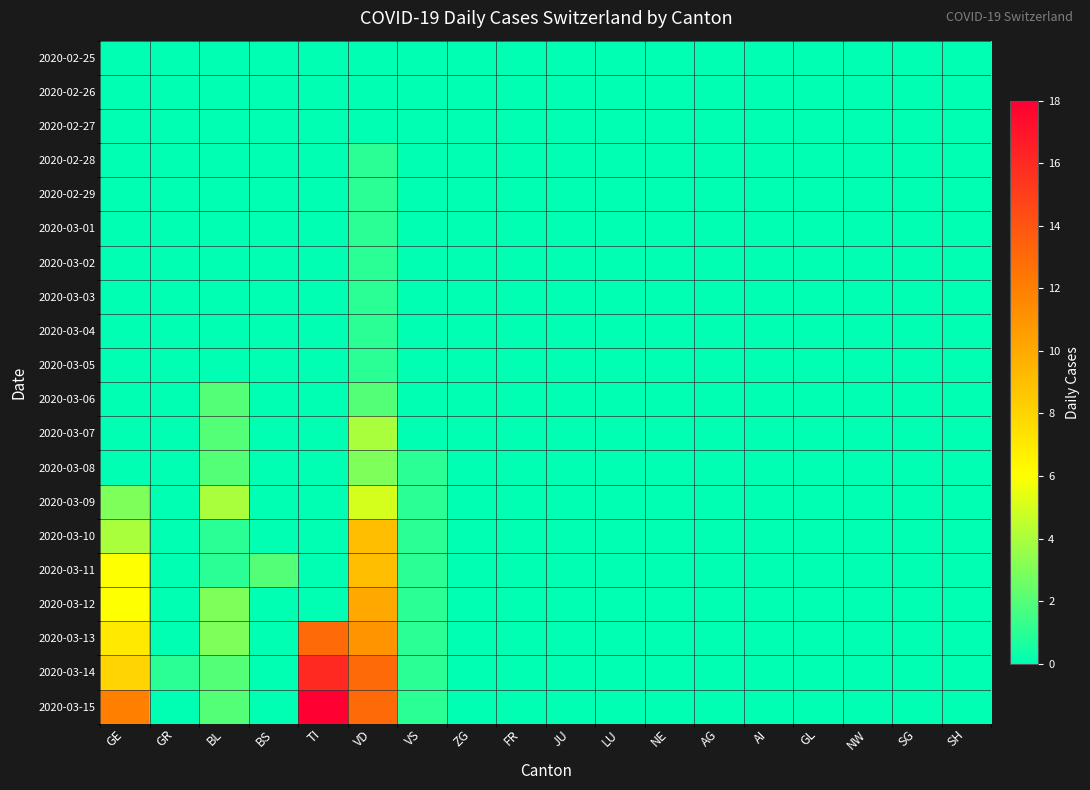

Reading left to right, extract all data points from this chart.

2020-02-25: GE=0	GR=0	BL=0	BS=0	TI=0	VD=0	VS=0	ZG=0	FR=0	JU=0	LU=0	NE=0	AG=0	AI=0	GL=0	NW=0	SG=0	SH=0
2020-02-26: GE=0	GR=0	BL=0	BS=0	TI=0	VD=0	VS=0	ZG=0	FR=0	JU=0	LU=0	NE=0	AG=0	AI=0	GL=0	NW=0	SG=0	SH=0
2020-02-27: GE=0	GR=0	BL=0	BS=0	TI=0	VD=0	VS=0	ZG=0	FR=0	JU=0	LU=0	NE=0	AG=0	AI=0	GL=0	NW=0	SG=0	SH=0
2020-02-28: GE=0	GR=0	BL=0	BS=0	TI=0	VD=1	VS=0	ZG=0	FR=0	JU=0	LU=0	NE=0	AG=0	AI=0	GL=0	NW=0	SG=0	SH=0
2020-02-29: GE=0	GR=0	BL=0	BS=0	TI=0	VD=1	VS=0	ZG=0	FR=0	JU=0	LU=0	NE=0	AG=0	AI=0	GL=0	NW=0	SG=0	SH=0
2020-03-01: GE=0	GR=0	BL=0	BS=0	TI=0	VD=1	VS=0	ZG=0	FR=0	JU=0	LU=0	NE=0	AG=0	AI=0	GL=0	NW=0	SG=0	SH=0
2020-03-02: GE=0	GR=0	BL=0	BS=0	TI=0	VD=1	VS=0	ZG=0	FR=0	JU=0	LU=0	NE=0	AG=0	AI=0	GL=0	NW=0	SG=0	SH=0
2020-03-03: GE=0	GR=0	BL=0	BS=0	TI=0	VD=1	VS=0	ZG=0	FR=0	JU=0	LU=0	NE=0	AG=0	AI=0	GL=0	NW=0	SG=0	SH=0
2020-03-04: GE=0	GR=0	BL=0	BS=0	TI=0	VD=1	VS=0	ZG=0	FR=0	JU=0	LU=0	NE=0	AG=0	AI=0	GL=0	NW=0	SG=0	SH=0
2020-03-05: GE=0	GR=0	BL=0	BS=0	TI=0	VD=1	VS=0	ZG=0	FR=0	JU=0	LU=0	NE=0	AG=0	AI=0	GL=0	NW=0	SG=0	SH=0
2020-03-06: GE=0	GR=0	BL=2	BS=0	TI=0	VD=2	VS=0	ZG=0	FR=0	JU=0	LU=0	NE=0	AG=0	AI=0	GL=0	NW=0	SG=0	SH=0
2020-03-07: GE=0	GR=0	BL=2	BS=0	TI=0	VD=4	VS=0	ZG=0	FR=0	JU=0	LU=0	NE=0	AG=0	AI=0	GL=0	NW=0	SG=0	SH=0
2020-03-08: GE=0	GR=0	BL=2	BS=0	TI=0	VD=3	VS=1	ZG=0	FR=0	JU=0	LU=0	NE=0	AG=0	AI=0	GL=0	NW=0	SG=0	SH=0
2020-03-09: GE=3	GR=0	BL=4	BS=0	TI=0	VD=5	VS=1	ZG=0	FR=0	JU=0	LU=0	NE=0	AG=0	AI=0	GL=0	NW=0	SG=0	SH=0
2020-03-10: GE=4	GR=0	BL=1	BS=0	TI=0	VD=9	VS=1	ZG=0	FR=0	JU=0	LU=0	NE=0	AG=0	AI=0	GL=0	NW=0	SG=0	SH=0
2020-03-11: GE=6	GR=0	BL=1	BS=2	TI=0	VD=9	VS=1	ZG=0	FR=0	JU=0	LU=0	NE=0	AG=0	AI=0	GL=0	NW=0	SG=0	SH=0
2020-03-12: GE=6	GR=0	BL=3	BS=0	TI=0	VD=10	VS=1	ZG=0	FR=0	JU=0	LU=0	NE=0	AG=0	AI=0	GL=0	NW=0	SG=0	SH=0
2020-03-13: GE=7	GR=0	BL=3	BS=0	TI=13	VD=11	VS=1	ZG=0	FR=0	JU=0	LU=0	NE=0	AG=0	AI=0	GL=0	NW=0	SG=0	SH=0
2020-03-14: GE=8	GR=1	BL=2	BS=0	TI=16	VD=13	VS=1	ZG=0	FR=0	JU=0	LU=0	NE=0	AG=0	AI=0	GL=0	NW=0	SG=0	SH=0
2020-03-15: GE=12	GR=0	BL=2	BS=0	TI=18	VD=13	VS=1	ZG=0	FR=0	JU=0	LU=0	NE=0	AG=0	AI=0	GL=0	NW=0	SG=0	SH=0